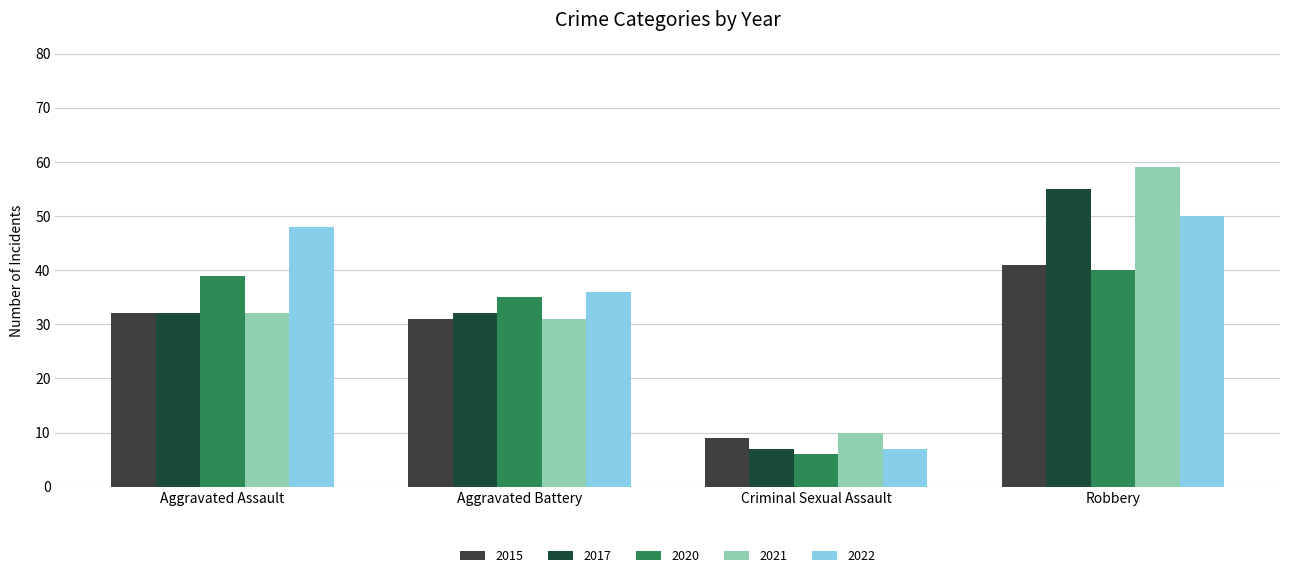

List the labels in order of 2015 value, smallest first.

Criminal Sexual Assault, Aggravated Battery, Aggravated Assault, Robbery